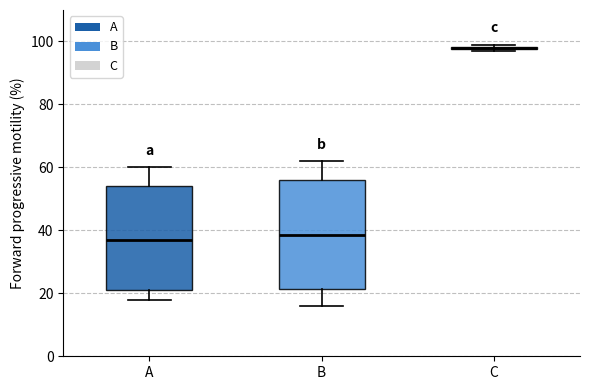

Reading left to right, transcribe this box plot: for each box, give where its median line is, the range the box spans, and where its two whiskers end, as read against the y-axis. The values are not printed on the chart, so give them approximately, as read against the axis.

A: median 38, box 22 to 54, whiskers 18 to 60
B: median 38, box 22 to 56, whiskers 16 to 62
C: box collapsed to a line at 98, whiskers 98 to 100